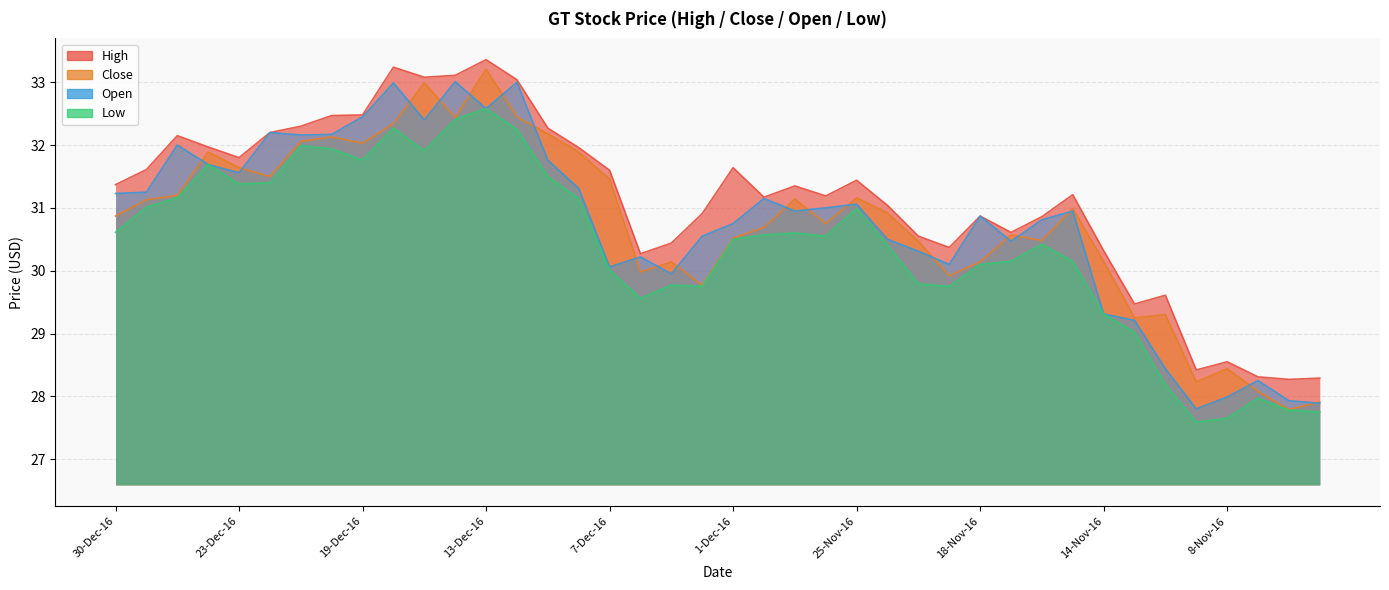

What is the difference between the highest and lowest values at 12-Dec-16?

0.8